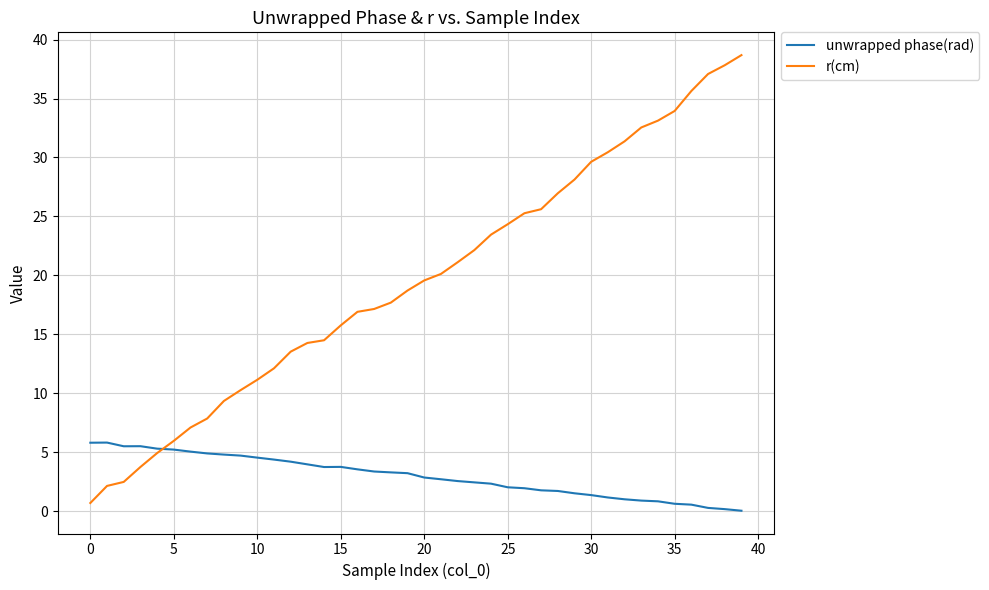

Which series has the largest total across all categories?

r(cm)